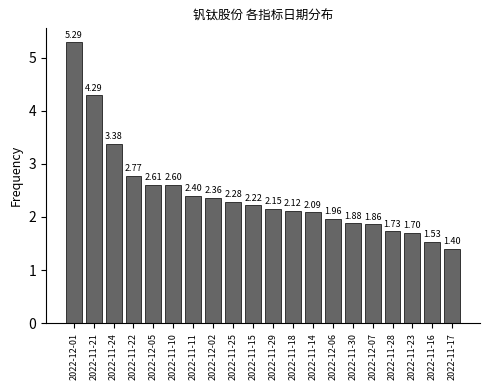

What is the change in value from 2022-11-22 to 2022-11-30?

-0.9